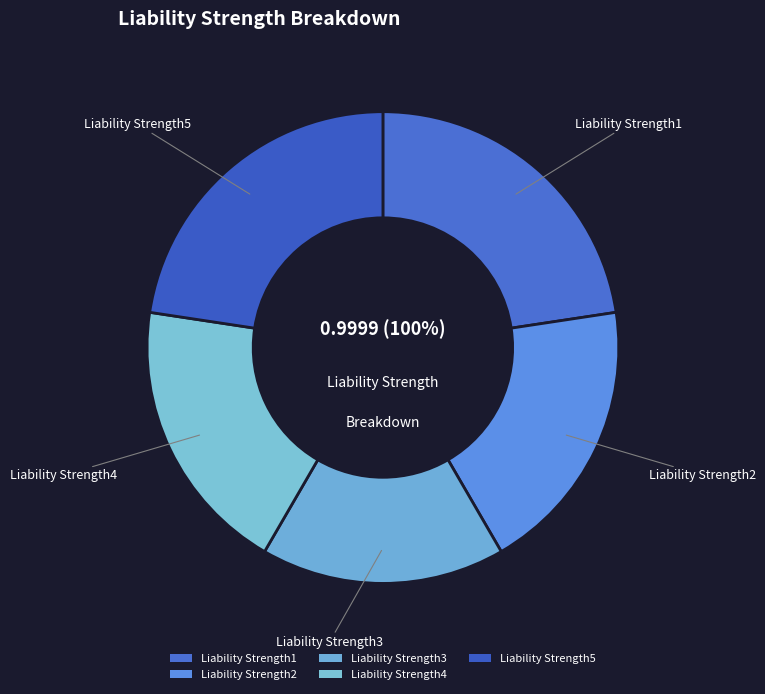

Does Liability Strength2 represent more than half of the total?

No